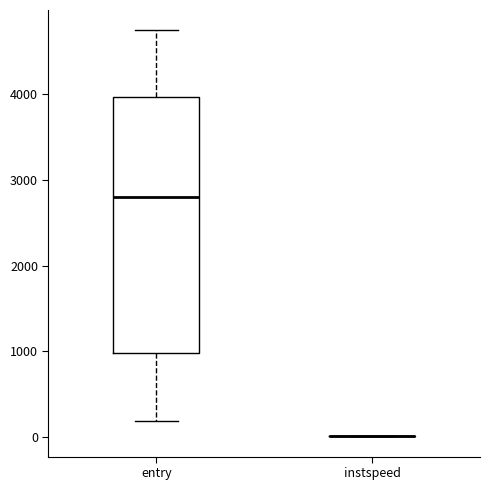

Reading left to right, read every box against the y-axis: the position of its median line, the range the box covers, and the ends of its whiskers. The values are not printed on the chart, so give them approximately, as read against the axis.

entry: median 2800, box 1000 to 4000, whiskers 200 to 4700
instspeed: box collapsed to a line at 0, whiskers 0 to 0